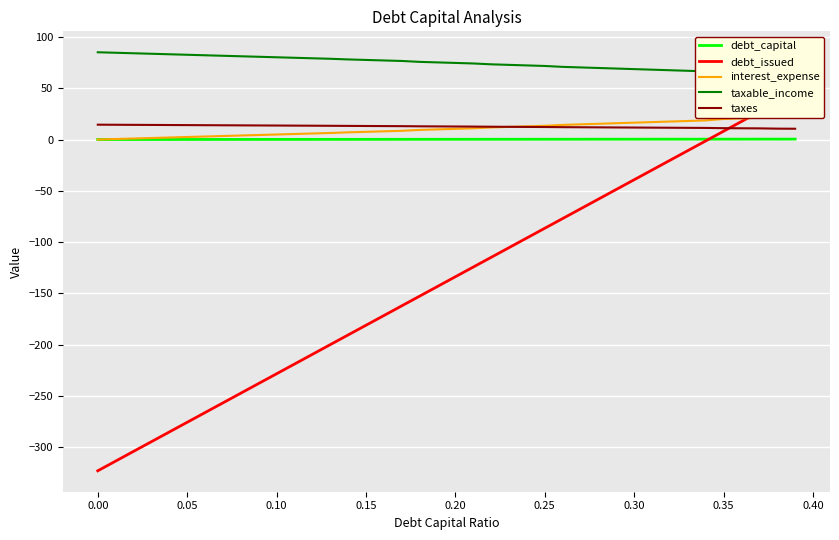

True or false: debt_capital and taxes intersect in this chart.

False